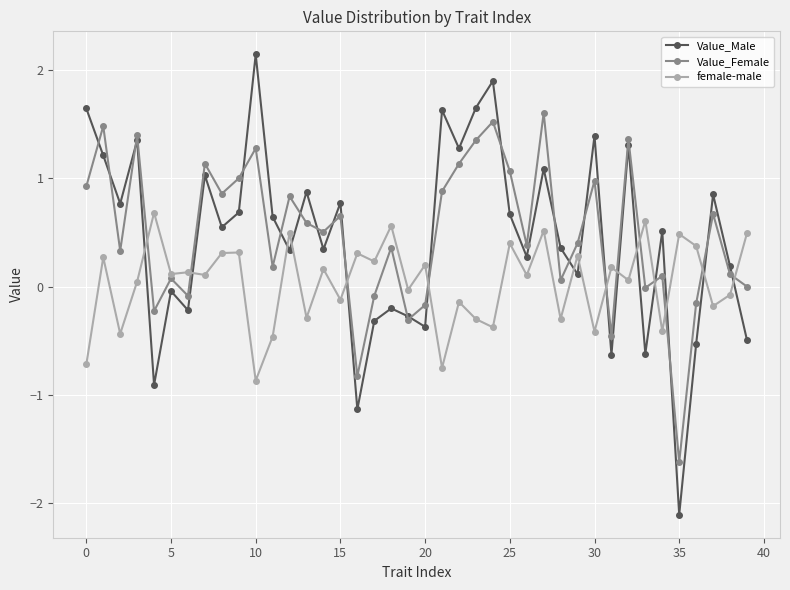

True or false: female-male and Value_Male cross at least once.

True